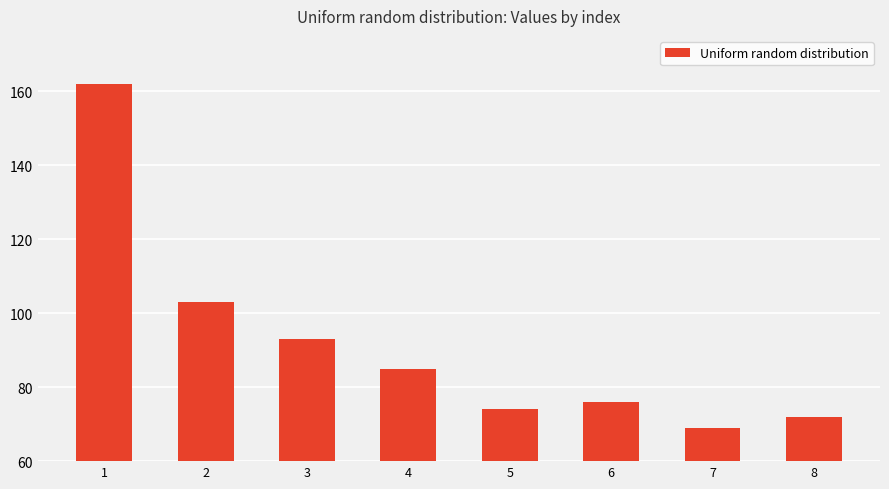

Rank the categories by value from lowest to highest.

7, 8, 5, 6, 4, 3, 2, 1